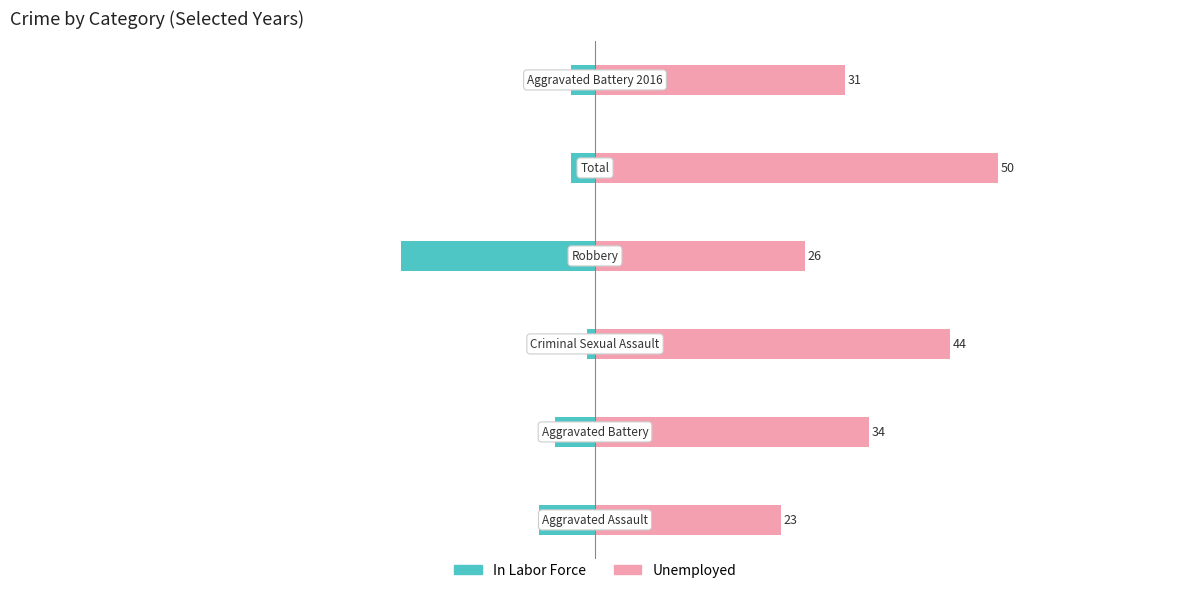

Is the value of Unemployed at −80 greater than the value of In Labor Force at −40?

Yes